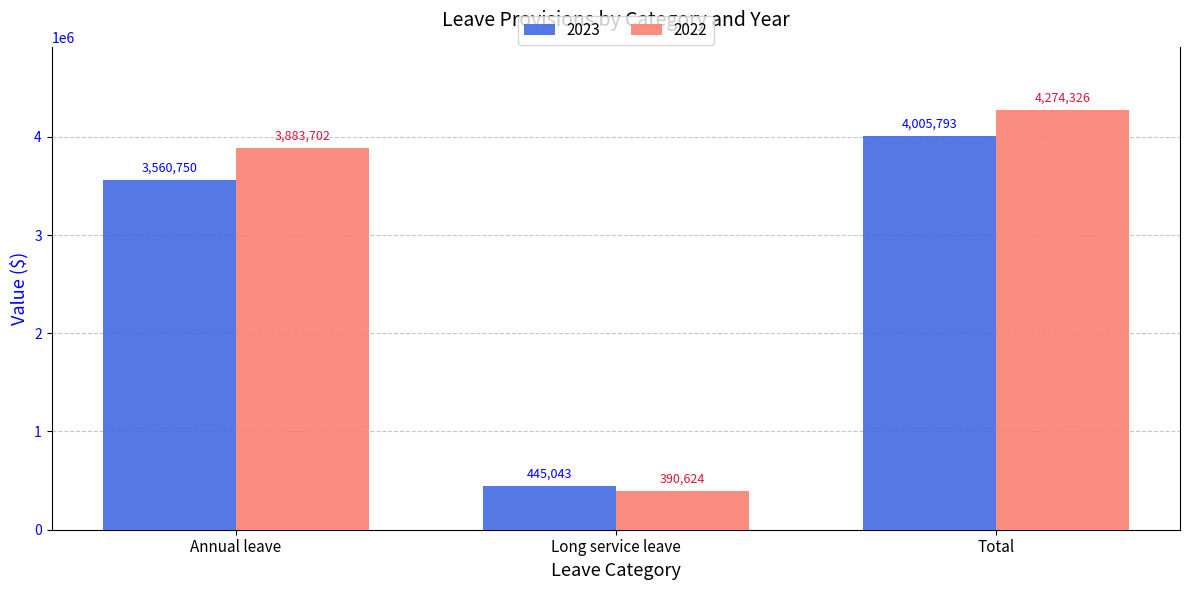

Is the value of 2023 at Total greater than the value of 2022 at Long service leave?

Yes